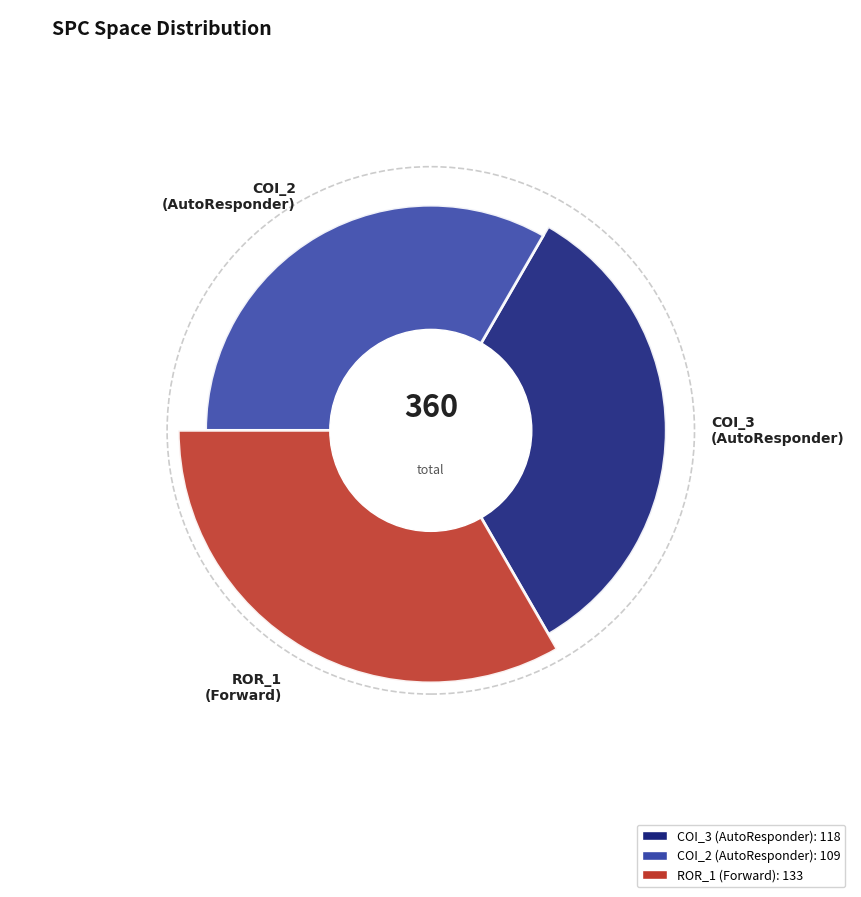

True or false: AutoResponder.EmailSystem.Client.COI_2 accounts for 39% of the total.

False